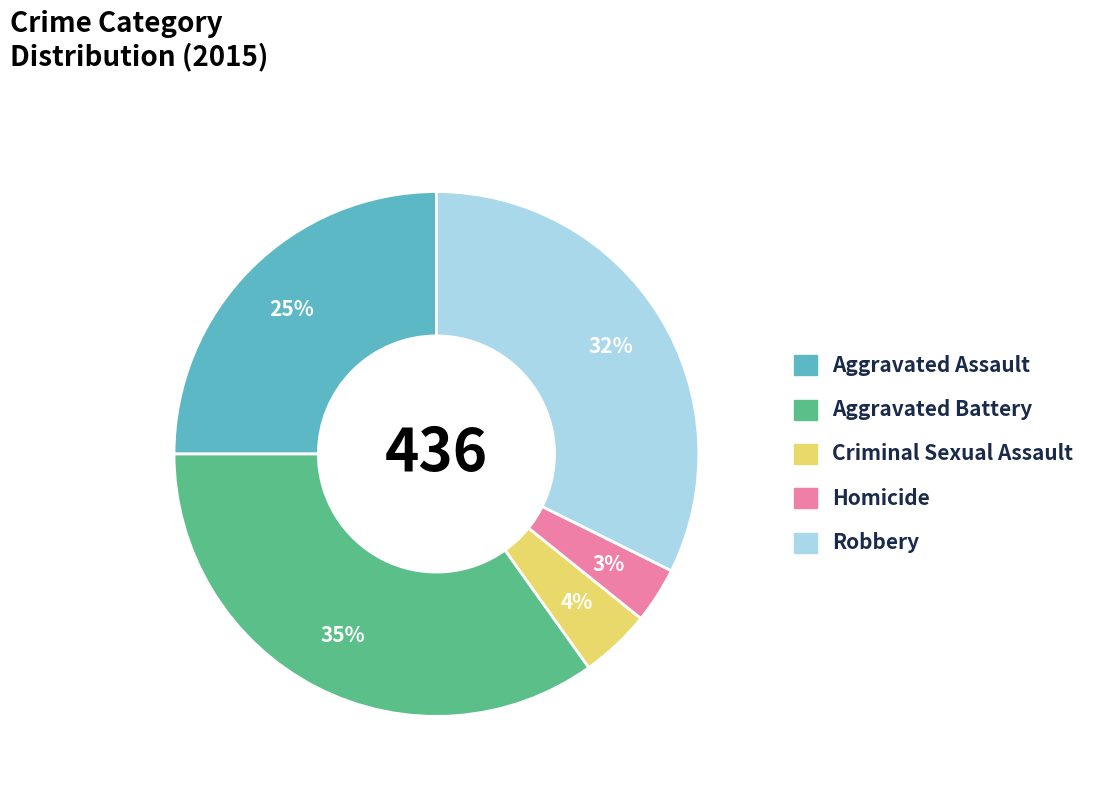

To the nearest percent, what percentage of the pie is Aggravated Assault?

25%